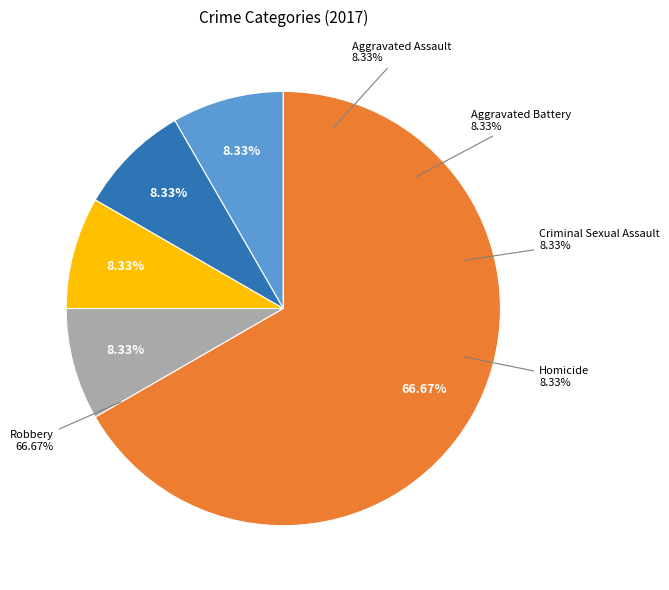

Count the number of slices in the pie.

5